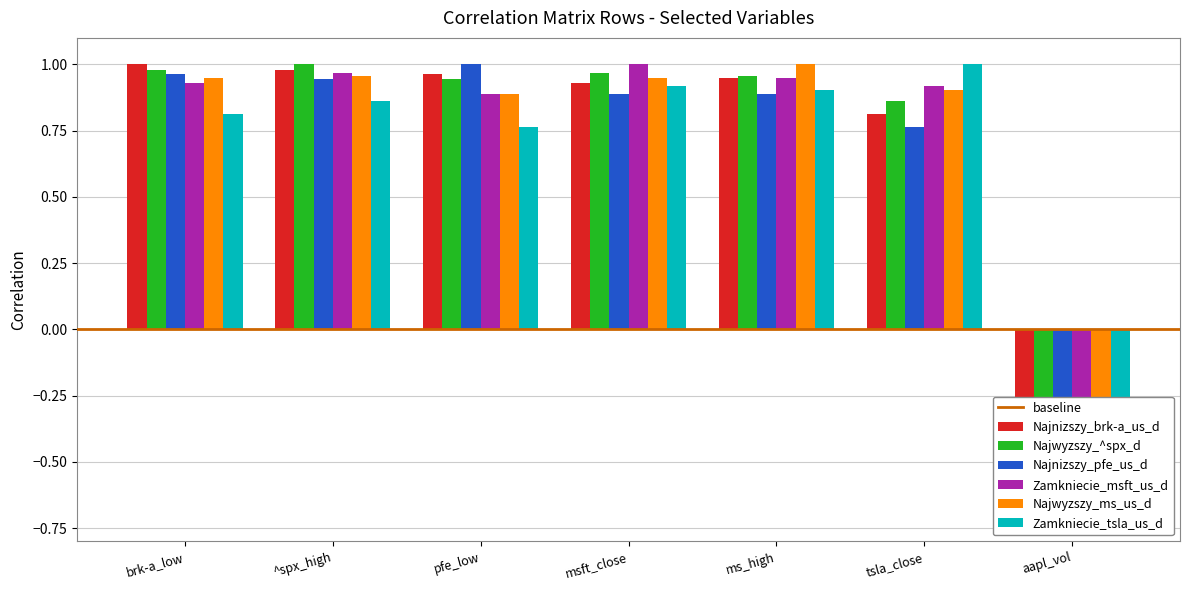

The value of Najwyzszy_^spx_d at pfe_low is 0.9. True or false?

True